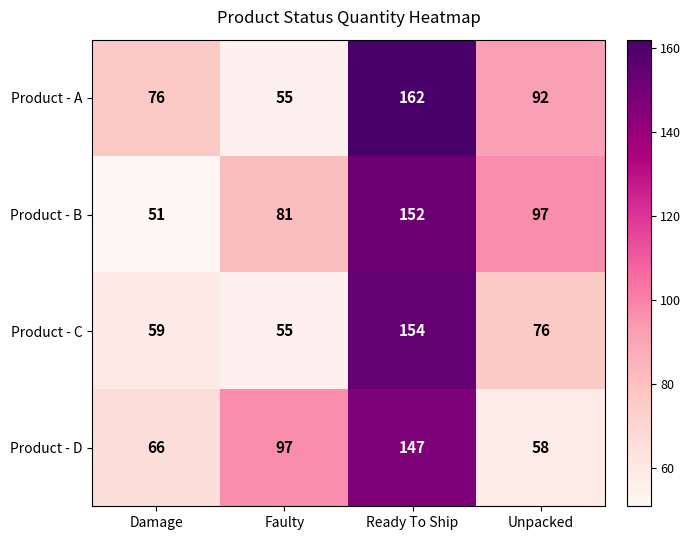

Reading left to right, extract all data points from this chart.

Product - A: 76	55	162	92
Product - B: 51	81	152	97
Product - C: 59	55	154	76
Product - D: 66	97	147	58